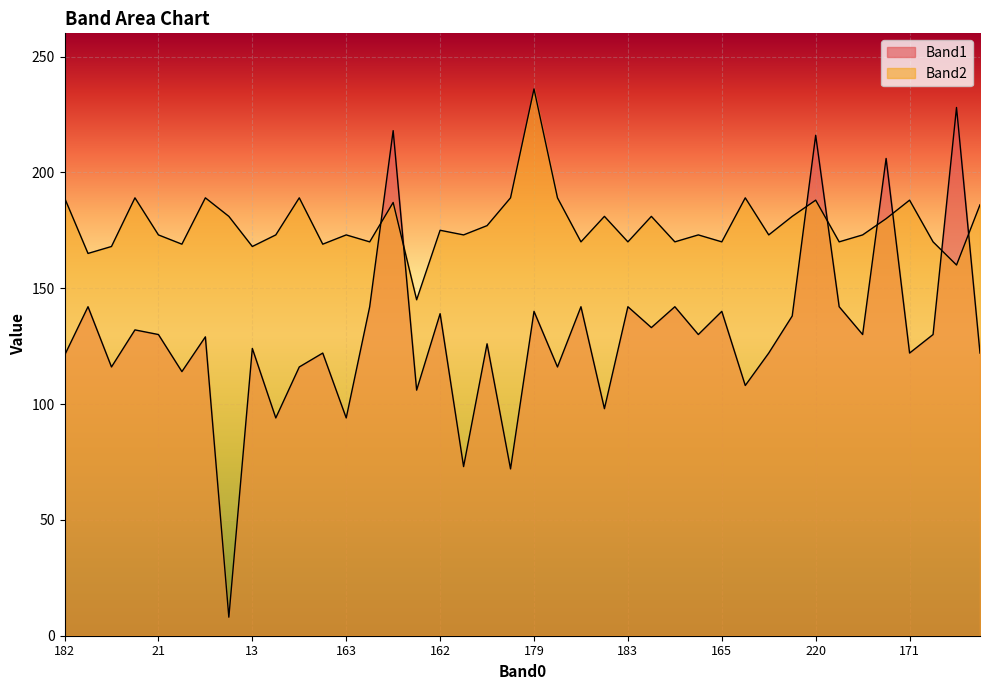

What is the smallest value displayed?

8